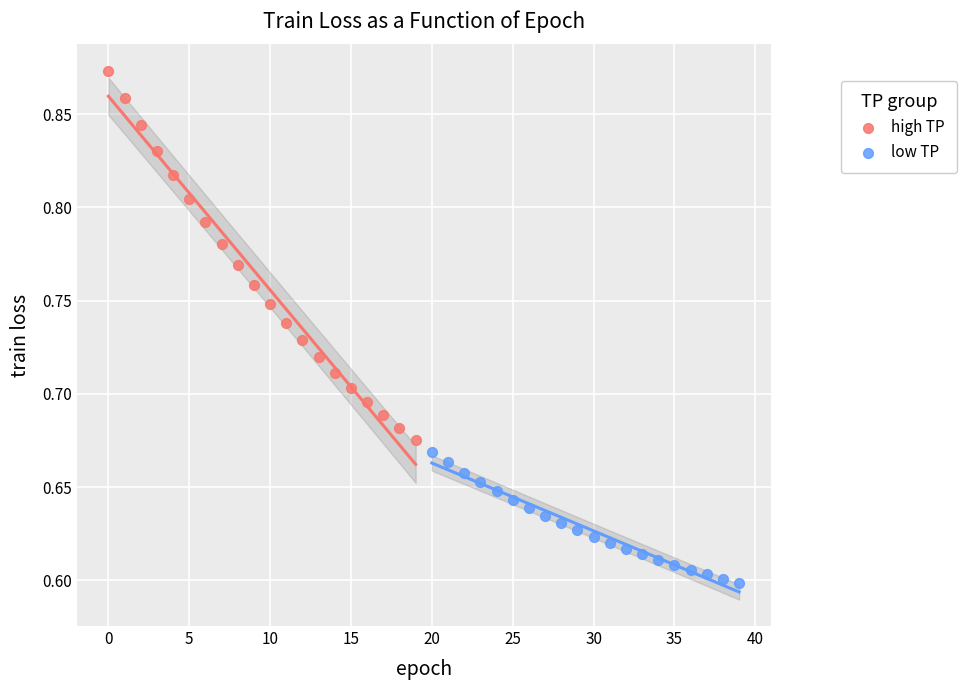

Which series reaches the minimum Y coordinate?

low TP